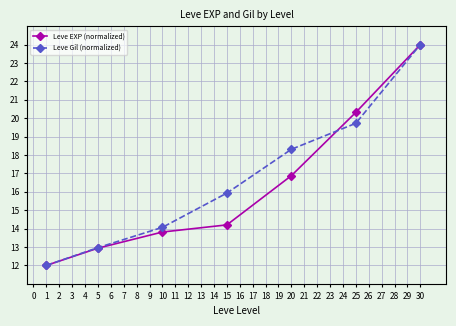

What is the minimum value shown in the chart?

12.0